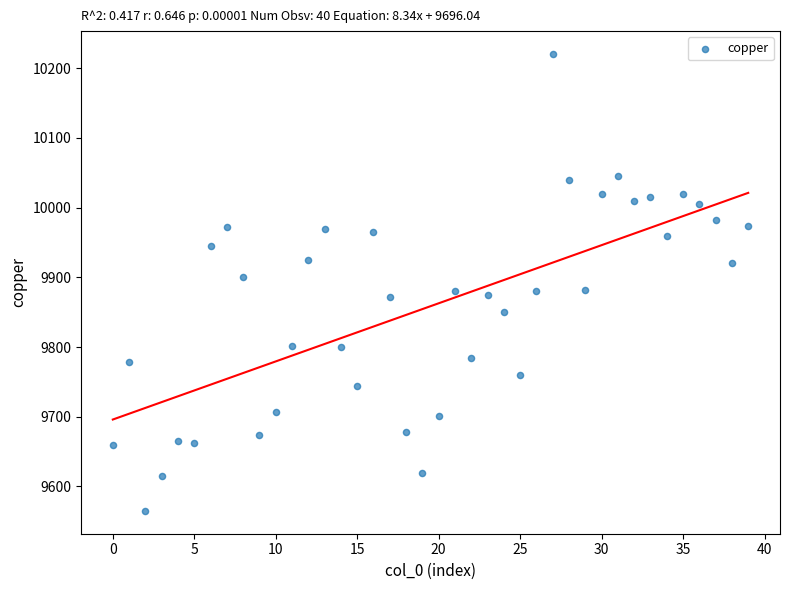

How many points are shown in the scatter plot?

40